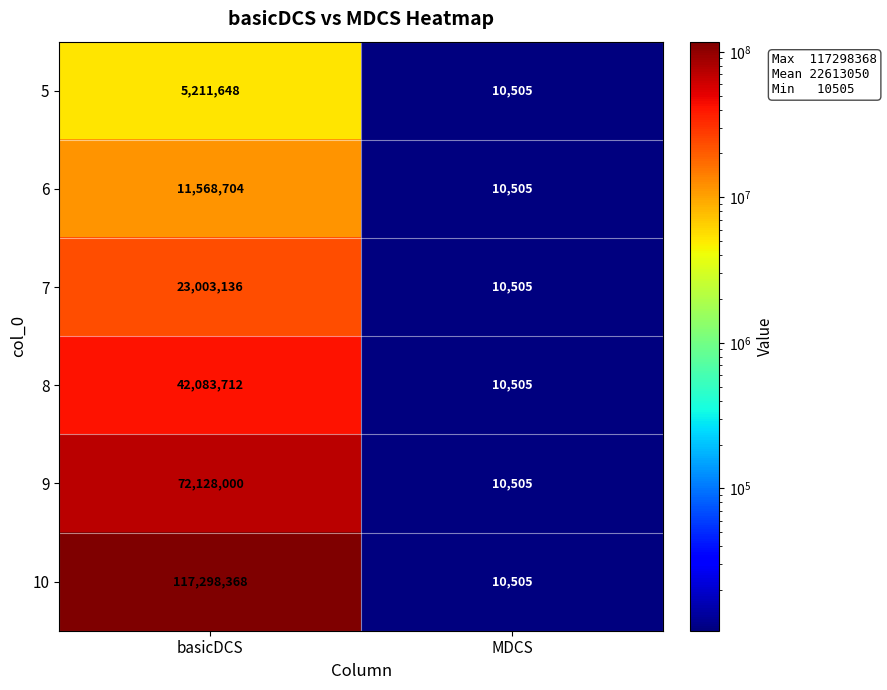

Is it true that 10 equals 10505 at MDCS?

True